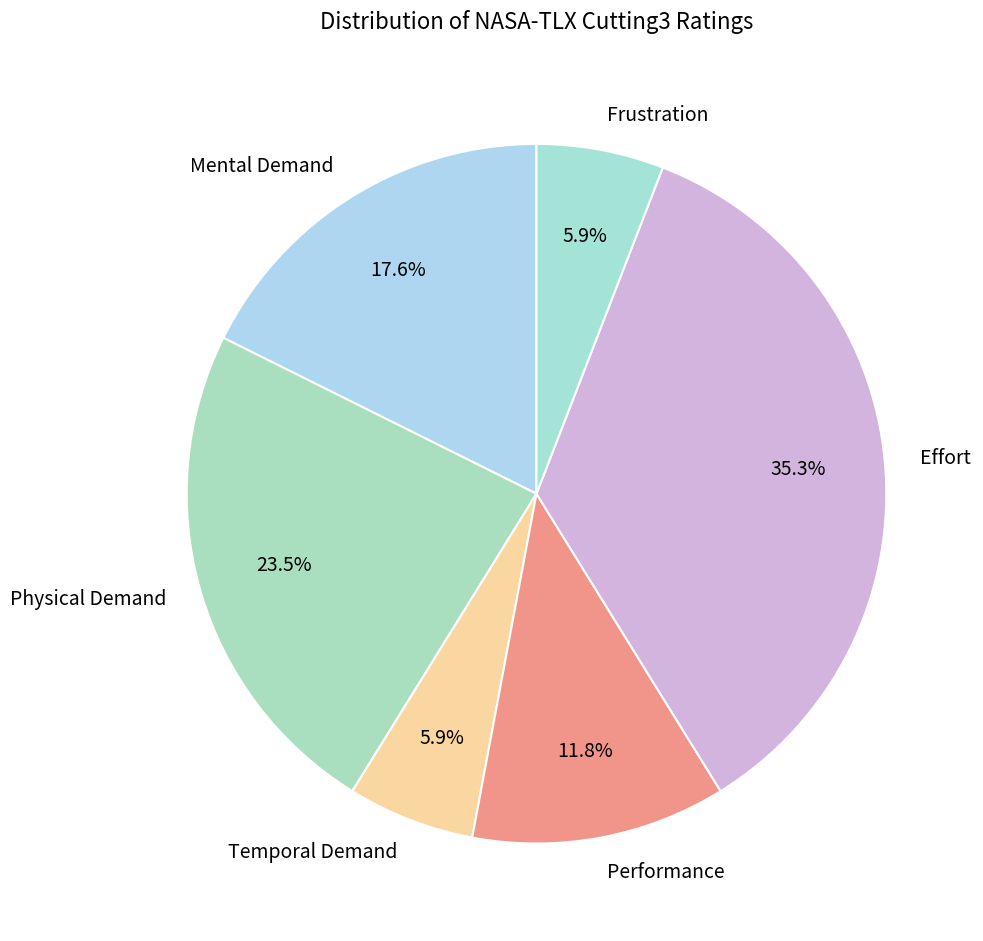

Is Mental Demand the majority of the pie?

No